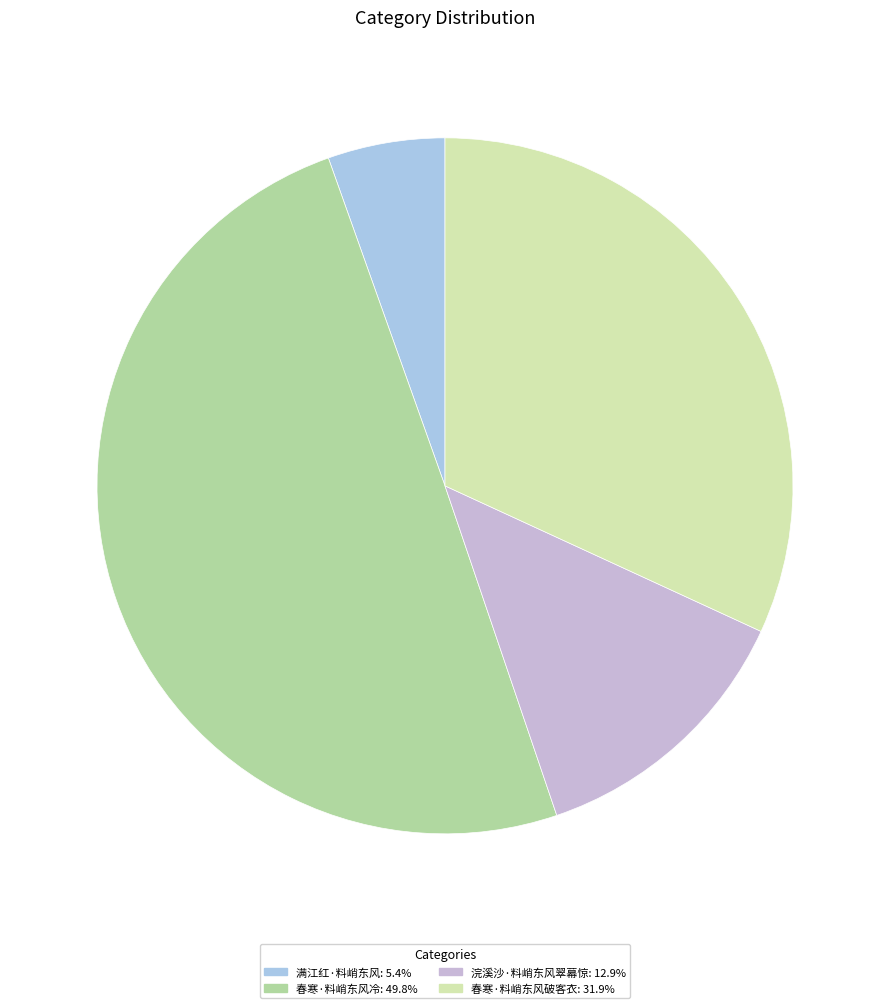

Do 春寒·料峭东风破客衣 and 春寒·料峭东风冷 together represent more than half of the pie?

Yes